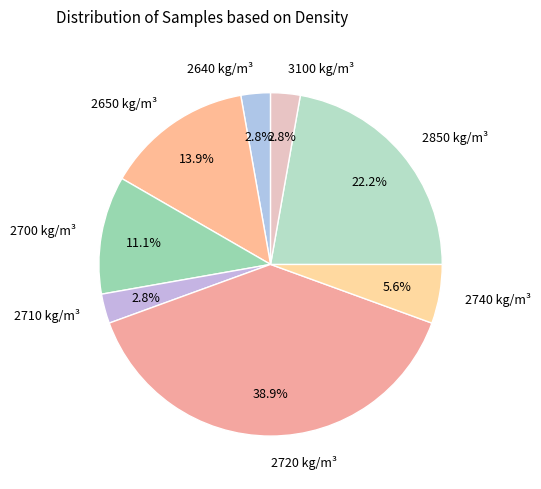

Combined, do 3100 and 2710 account for over 50%?

No